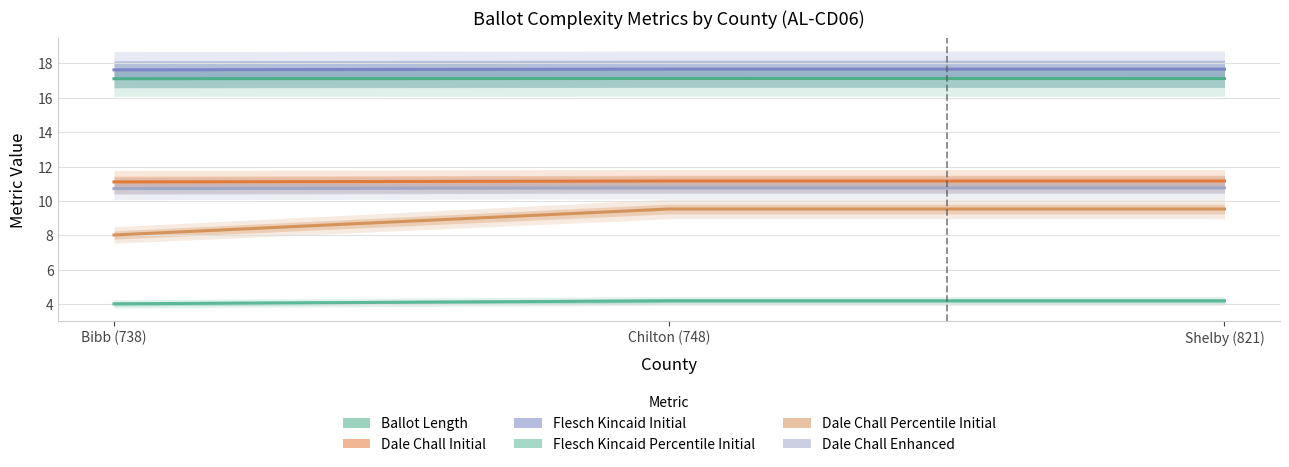

Reading left to right, what are all the values shown in this chart?

Ballot Length: 17.1	17.1	17.1
Dale Chall Initial: 11.1	11.2	11.2
Flesch Kincaid Initial: 17.6	17.7	17.7
Flesch Kincaid Percentile Initial: 4.0	4.2	4.2
Dale Chall Percentile Initial: 8.0	9.5	9.5
Dale Chall Enhanced: 10.7	10.8	10.8